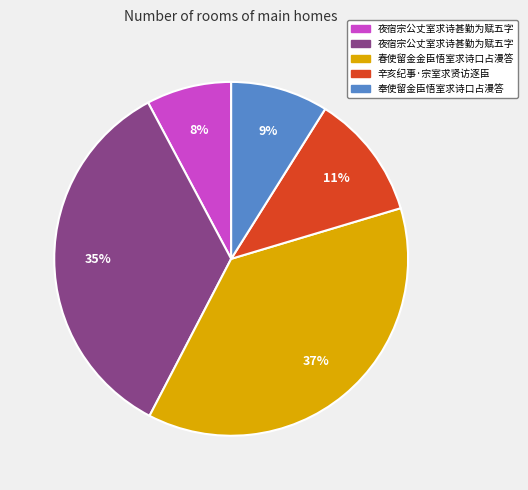

To the nearest percent, what is the difference between the largest and smallest slice percentages?

29%